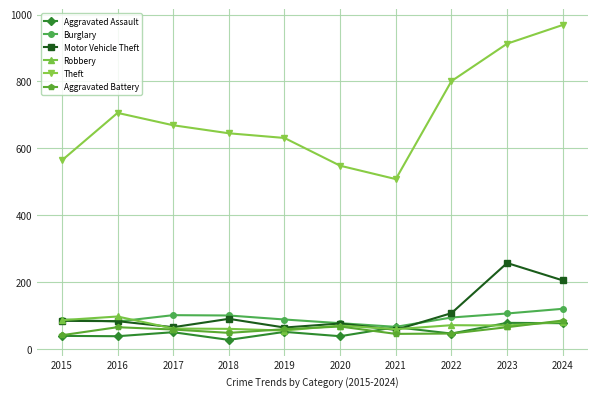

True or false: Aggravated Battery and Burglary cross at least once.

False